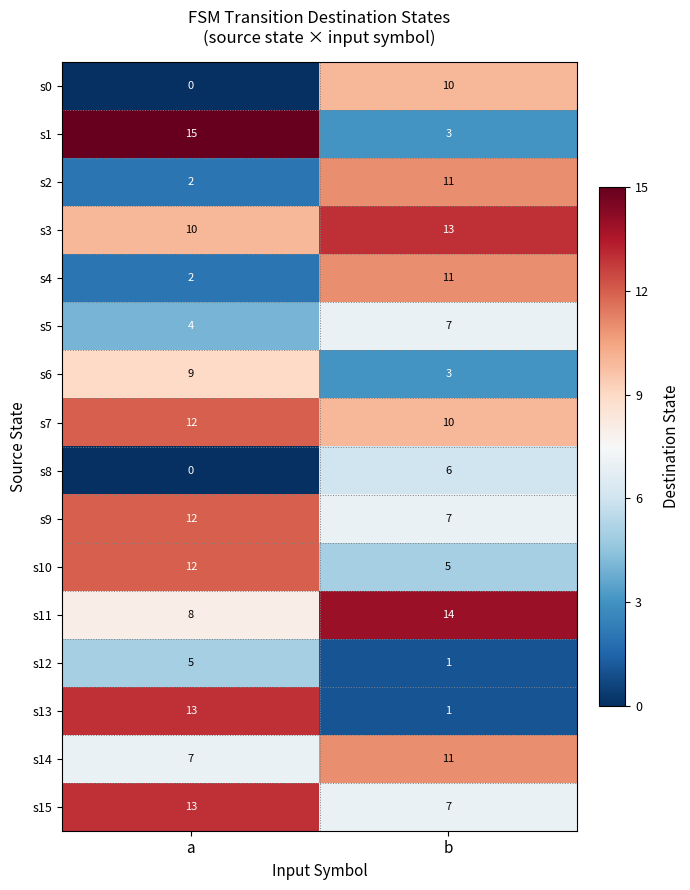

What is the average value of the s7 series?

11